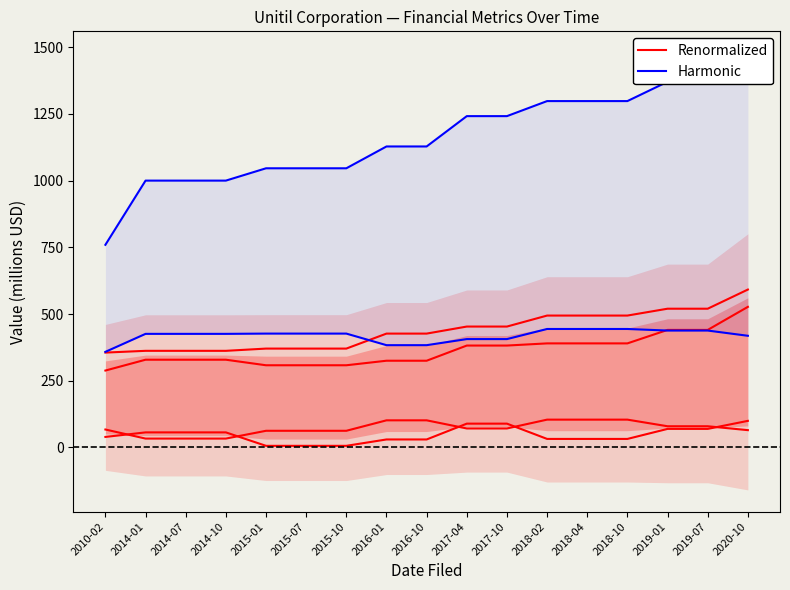

Is this an area chart (filled region under the line)?

No